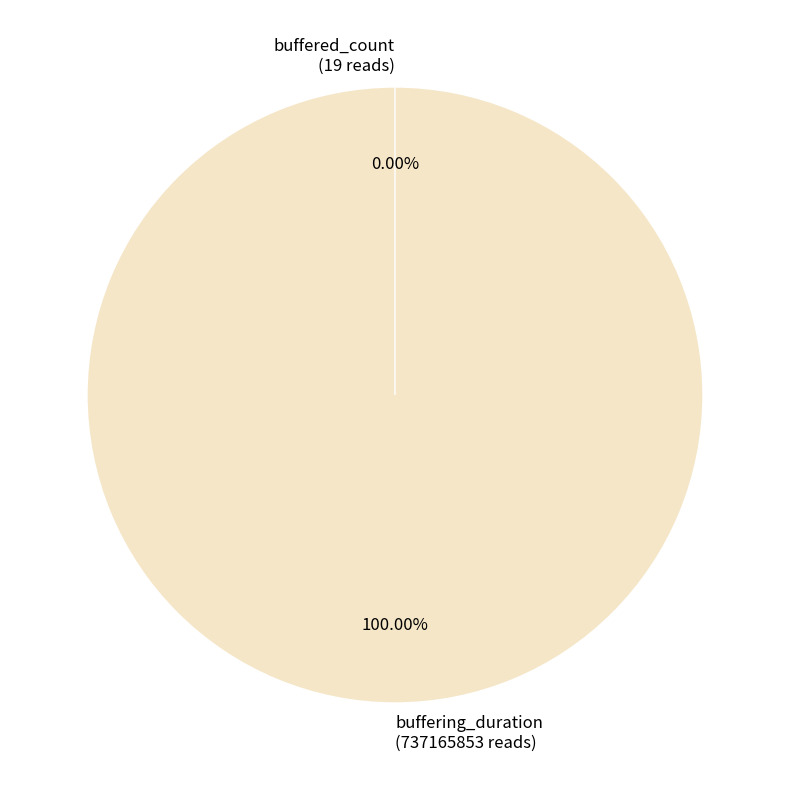

What is the total percentage of buffering_duration and buffered_count?

100.0%